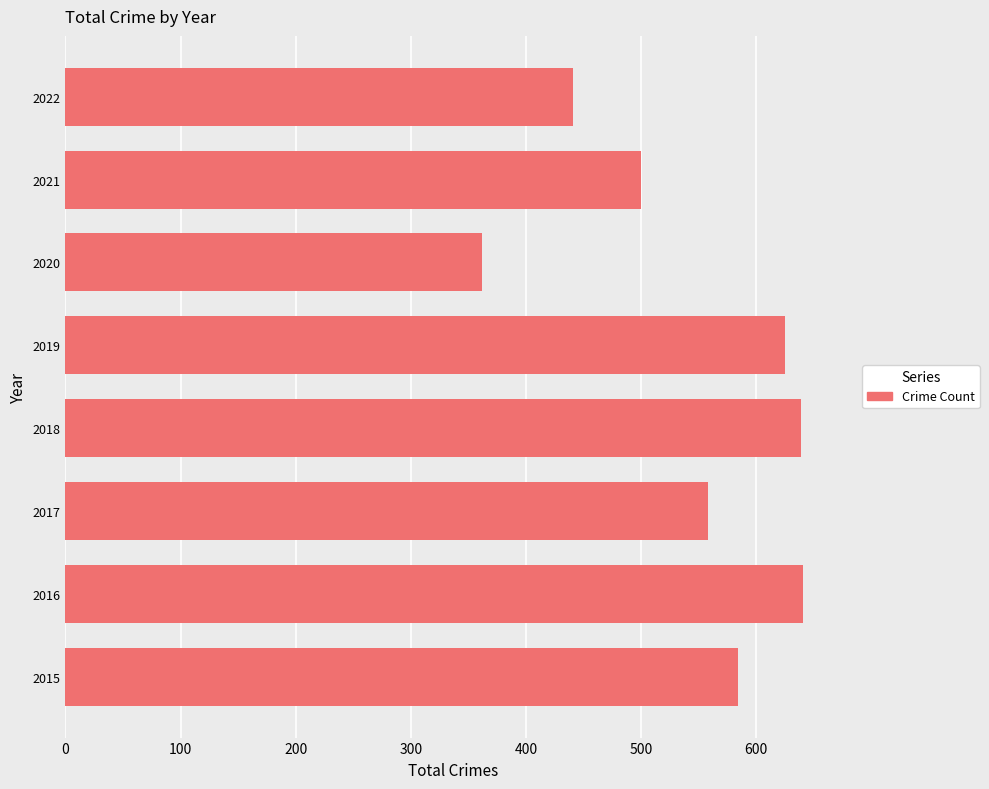

True or false: the data shows 964 at 2017.

False